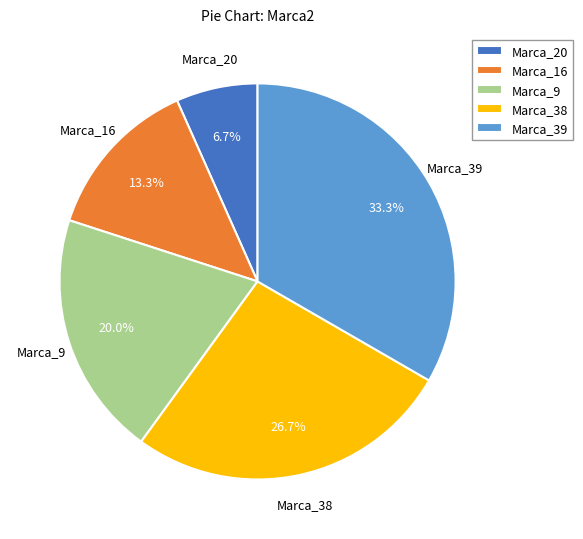

Between Marca_9 and Marca_20, which is larger?

Marca_9